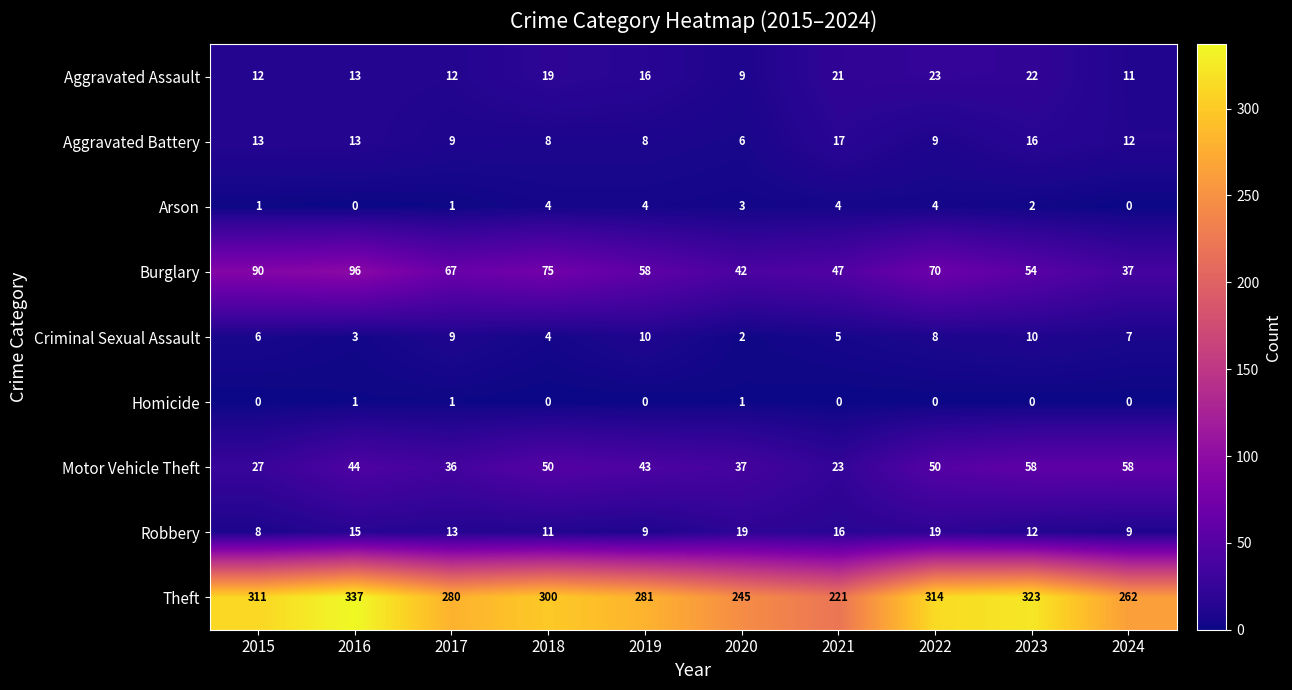

Which category has the highest value across all series?

2016